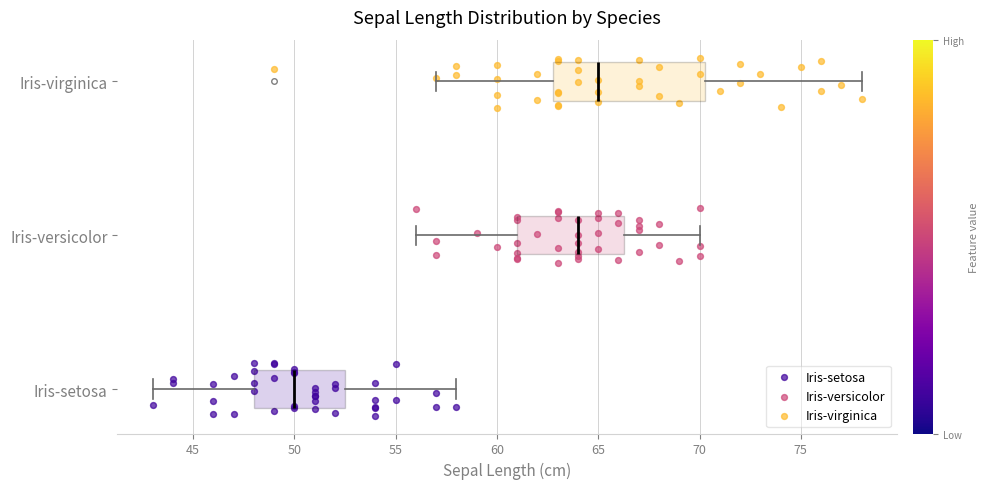

Where does the median line of the box for Iris-setosa sit on the x-axis? The values are not printed on the chart, so give them approximately, as read against the axis.

50.0